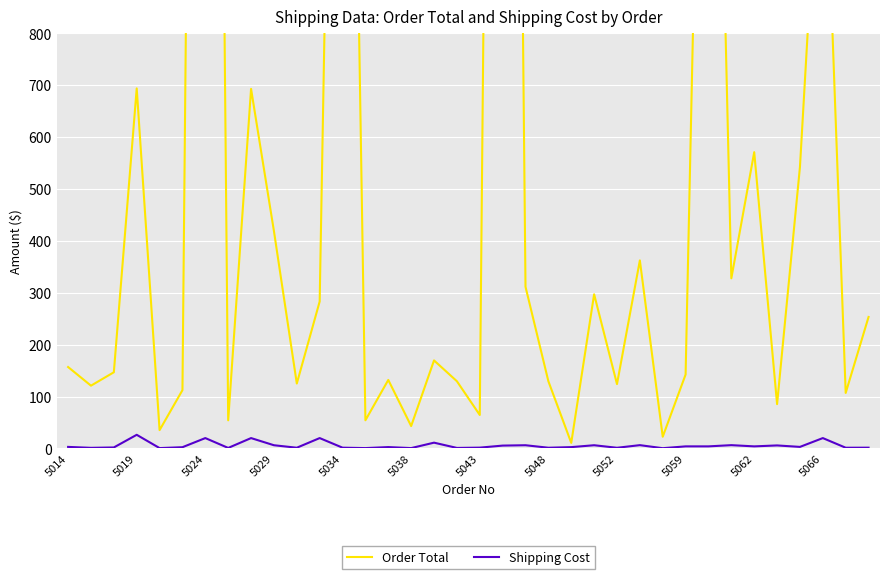

Does the chart display data point markers on the line(s)?

No